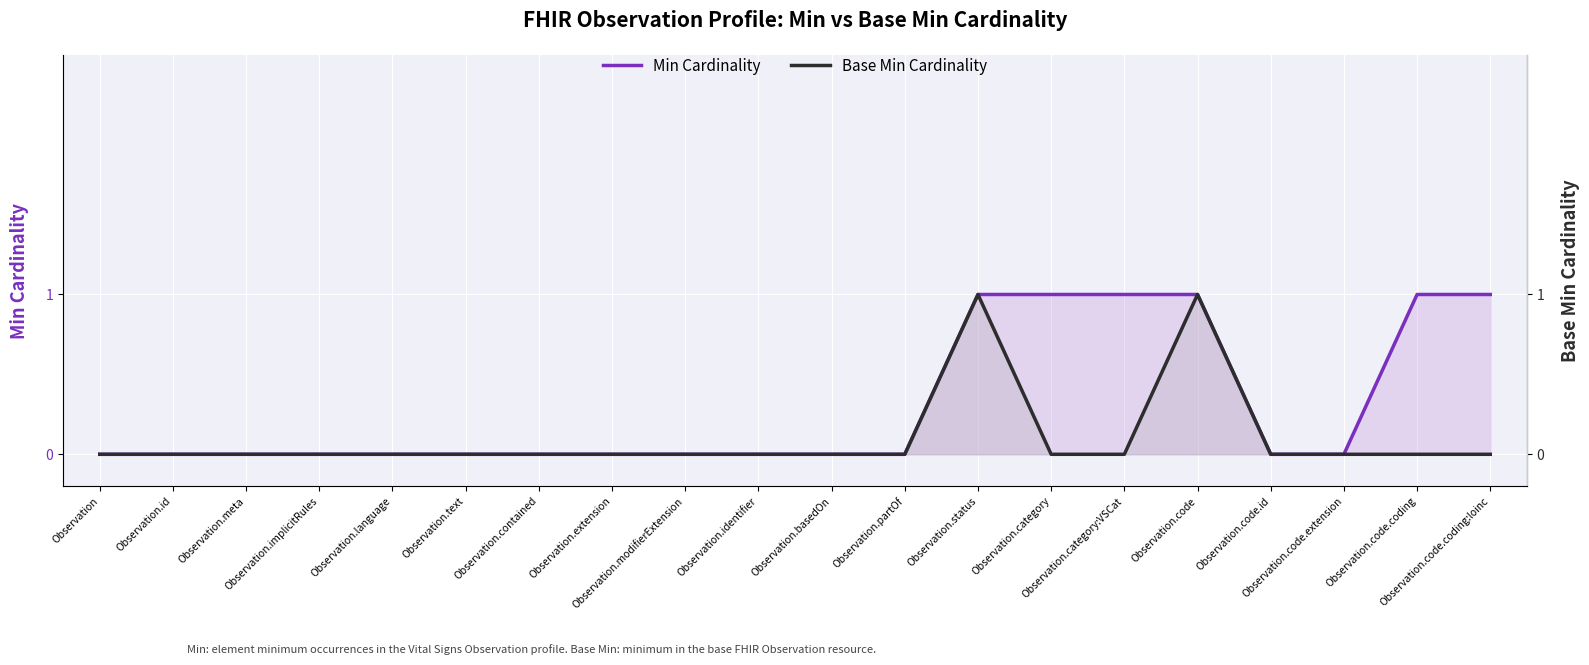

Reading left to right, extract all data points from this chart.

Min Cardinality: 0	0	0	0	0	0	0	0	0	0	0	0	1	1	1	1	0	0	1	1
Base Min Cardinality: 0	0	0	0	0	0	0	0	0	0	0	0	1	0	0	1	0	0	0	0